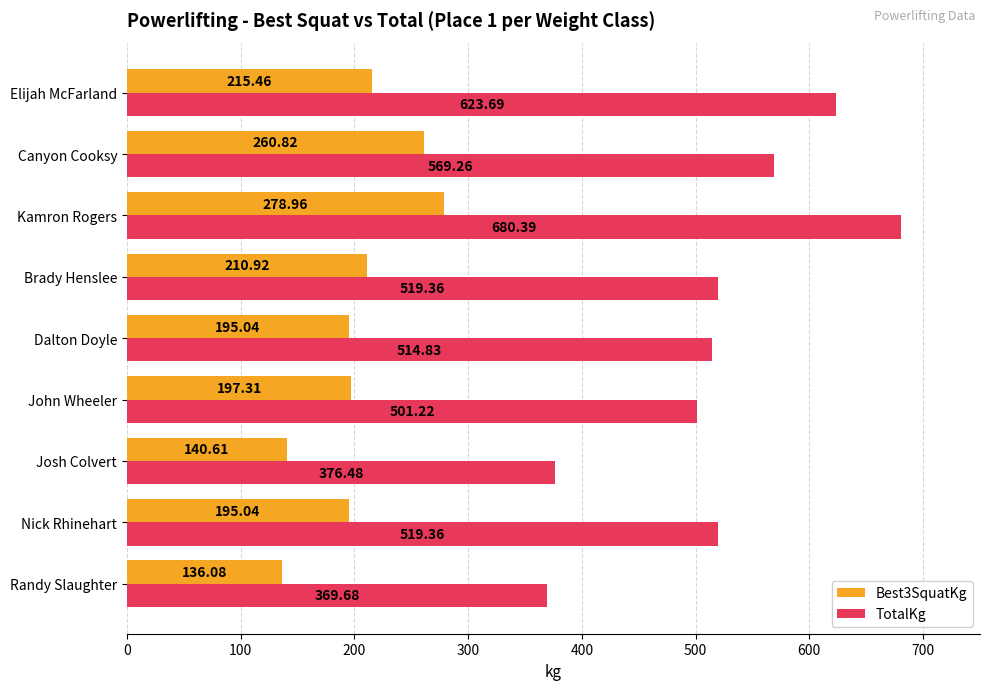

What is the sum of all TotalKg values?

4674.3